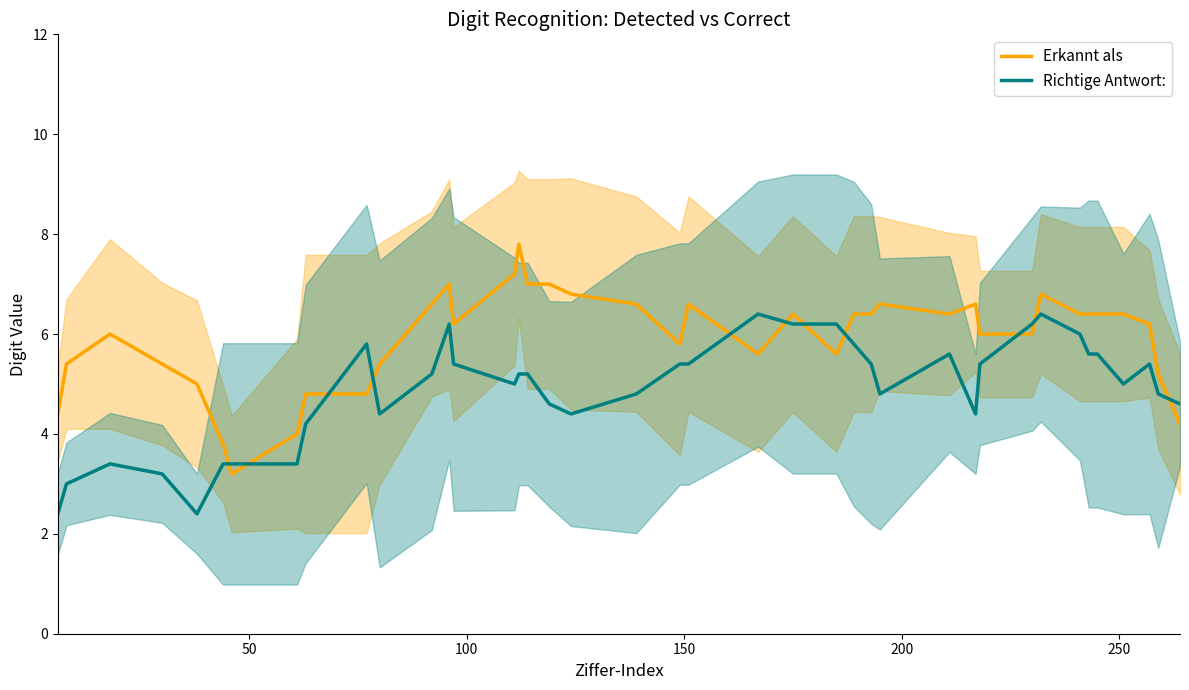

How many distinct data groups are displayed?

2